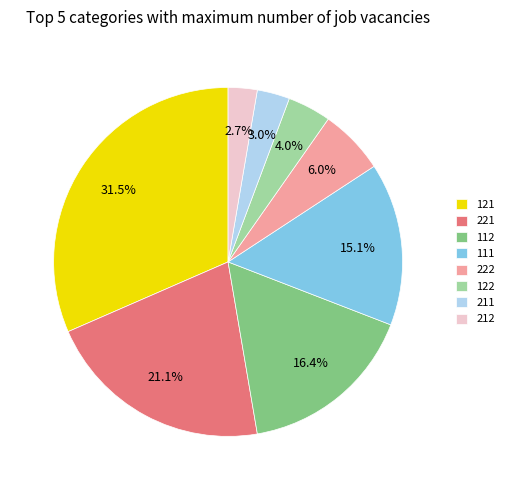

What percentage is the 222 slice, to the nearest percent?

6%